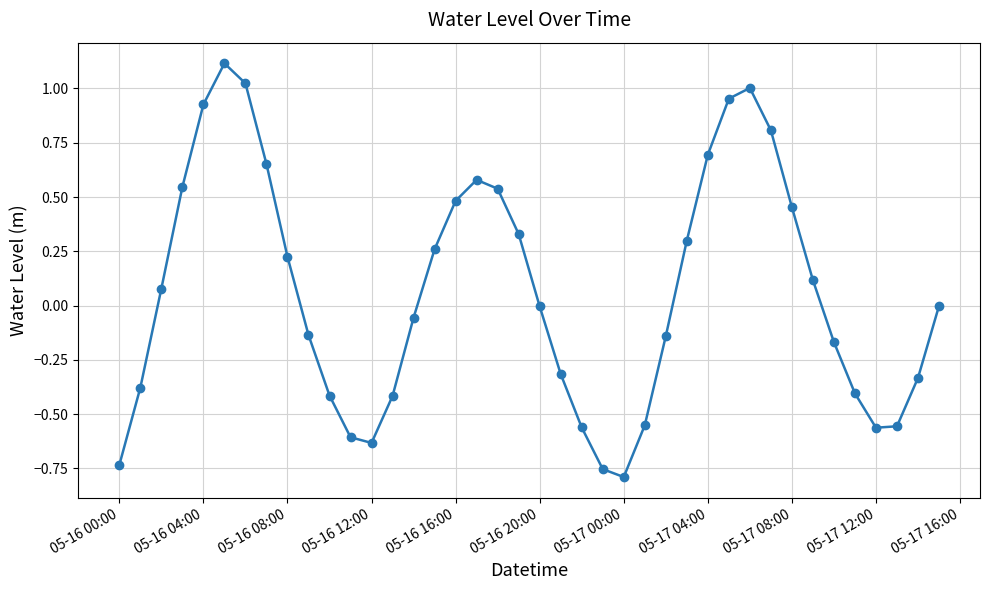

How many data points does each series have?

40